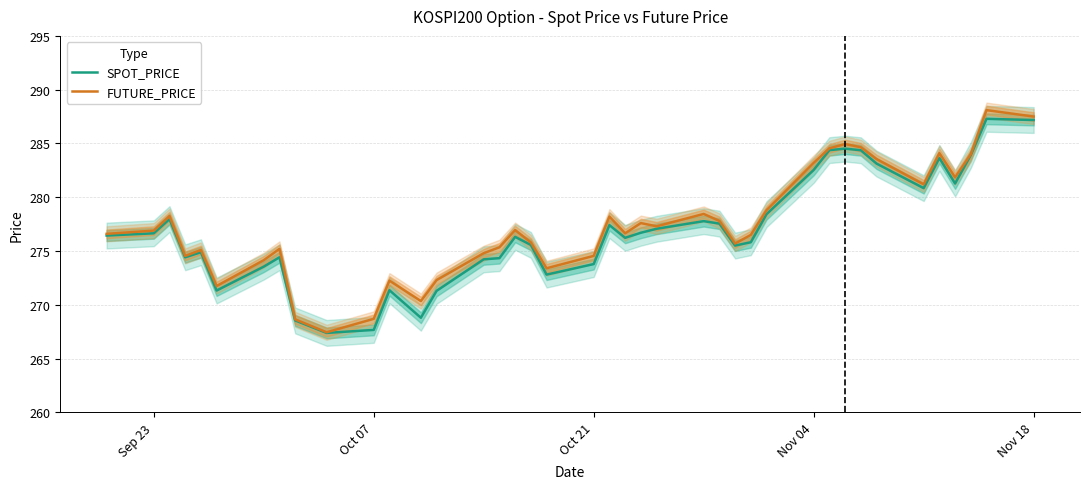

What is the difference between the maximum and second lowest values in the FUTURE_PRICE series?

19.5